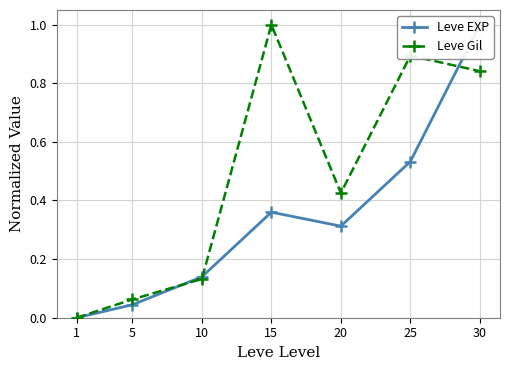

What is the value of the Leve Gil point at the 4th from the left?

1.0